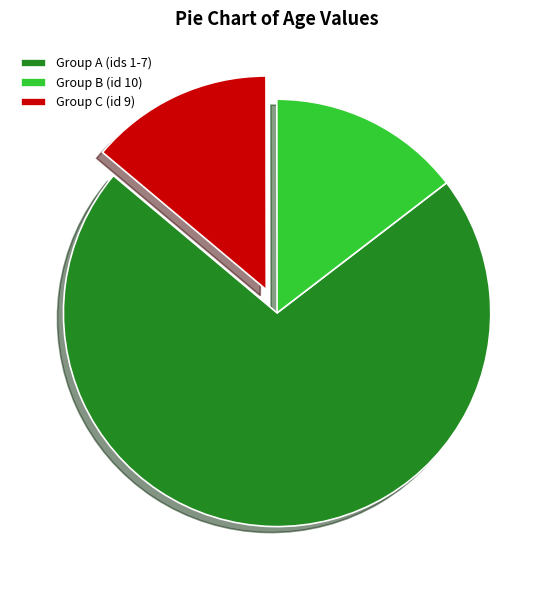

Count the number of slices in the pie.

3